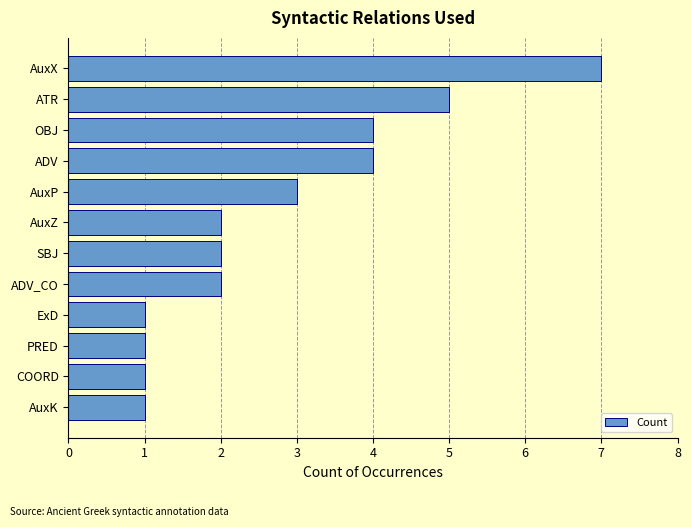

What is the difference between the values at AuxX and AuxK?

6